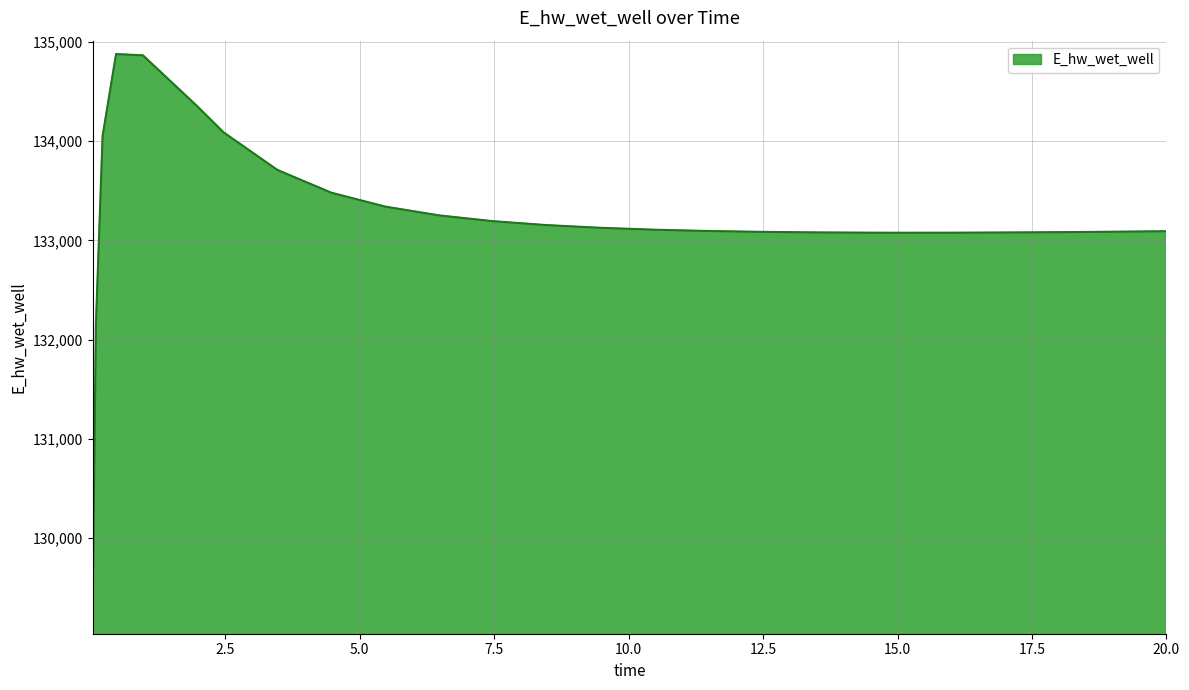

What is the minimum value shown in the chart?

129163.9